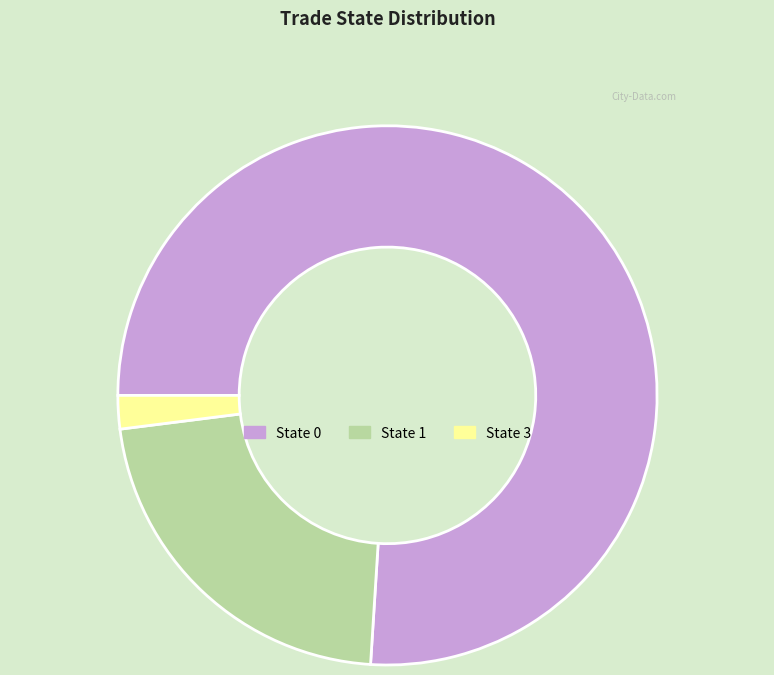

Is there any slice that represents more than half of the pie?

Yes